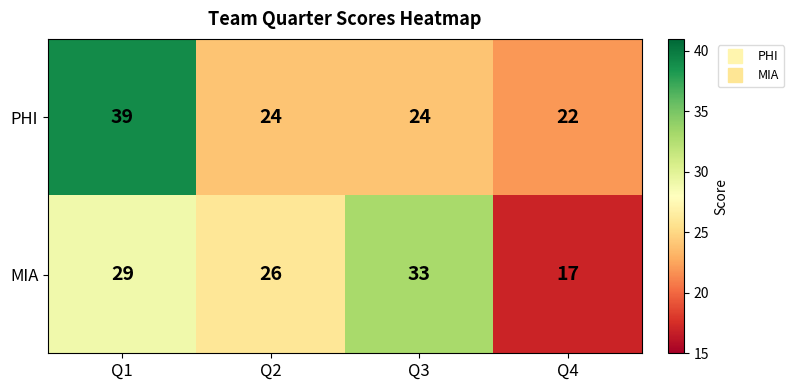

Which series has the largest total across all categories?

PHI